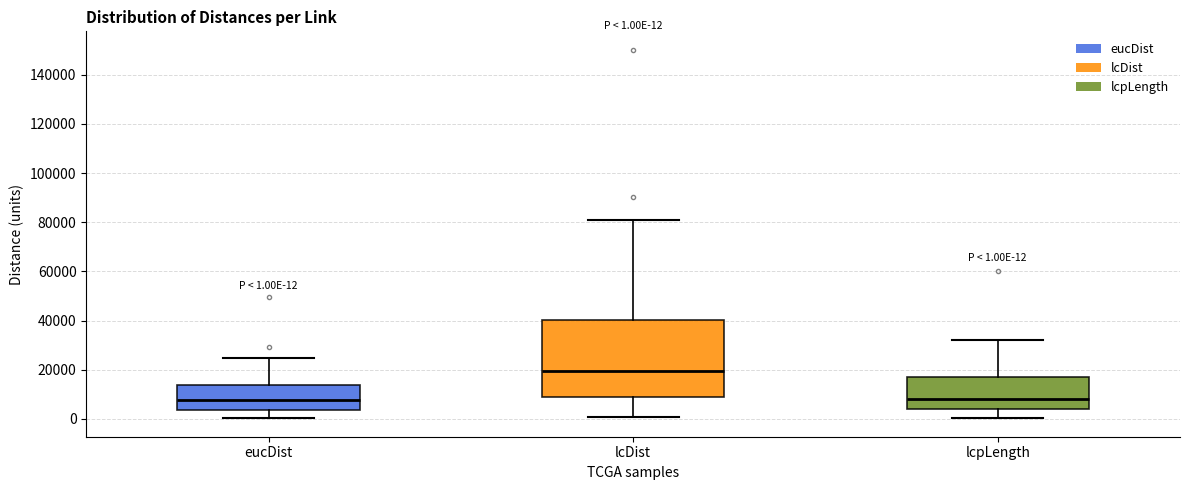

Comparing the boxes themselves (not the whiskers), which one is the tallest?

lcDist